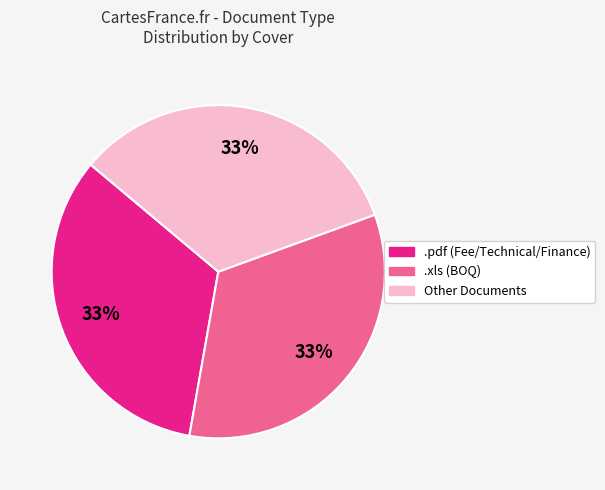

Is it true that .pdf (Fee/Technical/Finance) is 33% of the pie?

True